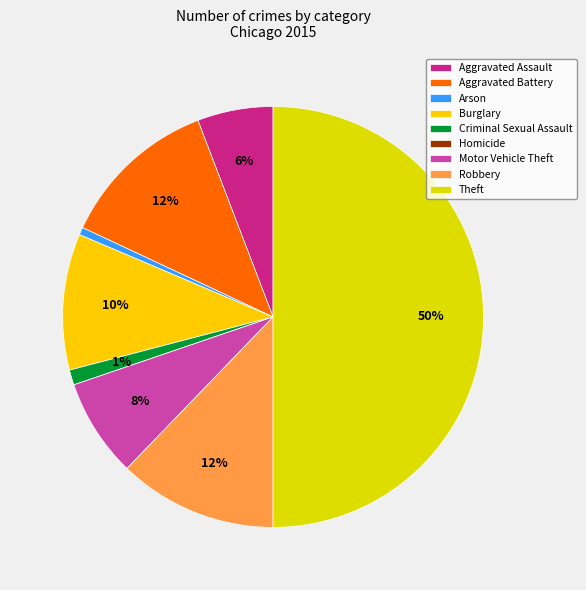

What is the change in value from Aggravated Battery to Criminal Sexual Assault?

-19